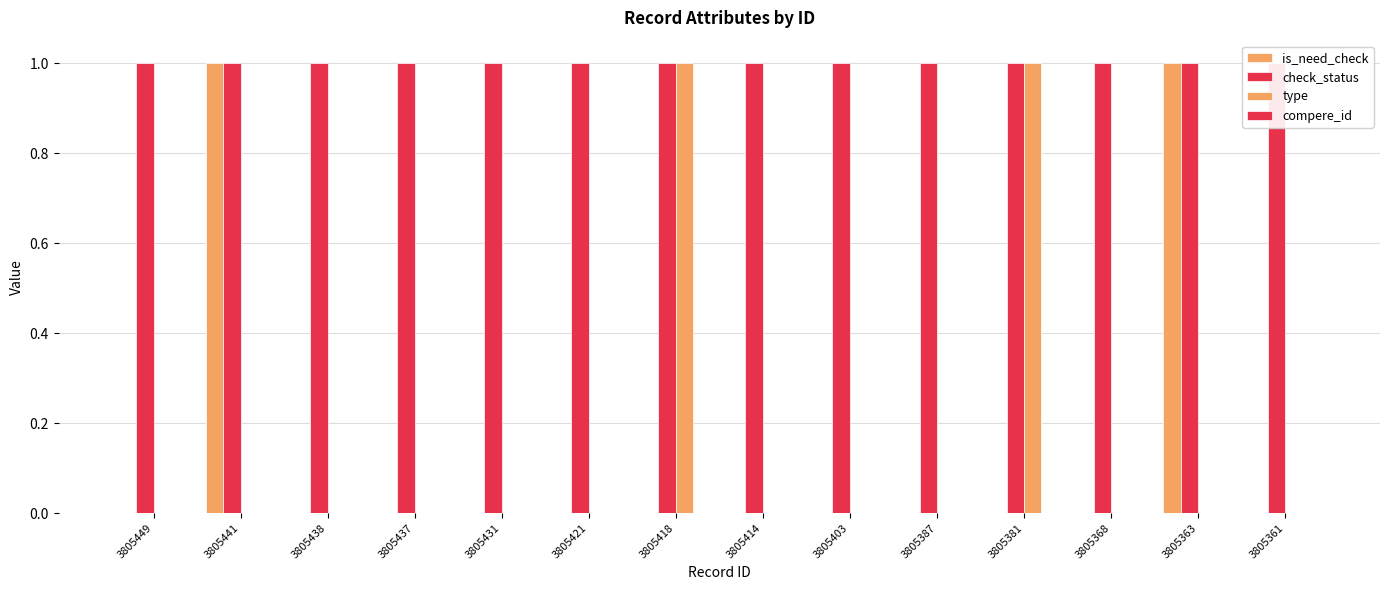

Reading left to right, transcribe all the data shown in this chart.

is_need_check: 0	1	0	0	0	0	0	0	0	0	0	0	1	0
check_status: 1	1	1	1	1	1	1	1	1	1	1	1	1	1
type: 0	0	0	0	0	0	1	0	0	0	1	0	0	0
compere_id: 0	0	0	0	0	0	0	0	0	0	0	0	0	0